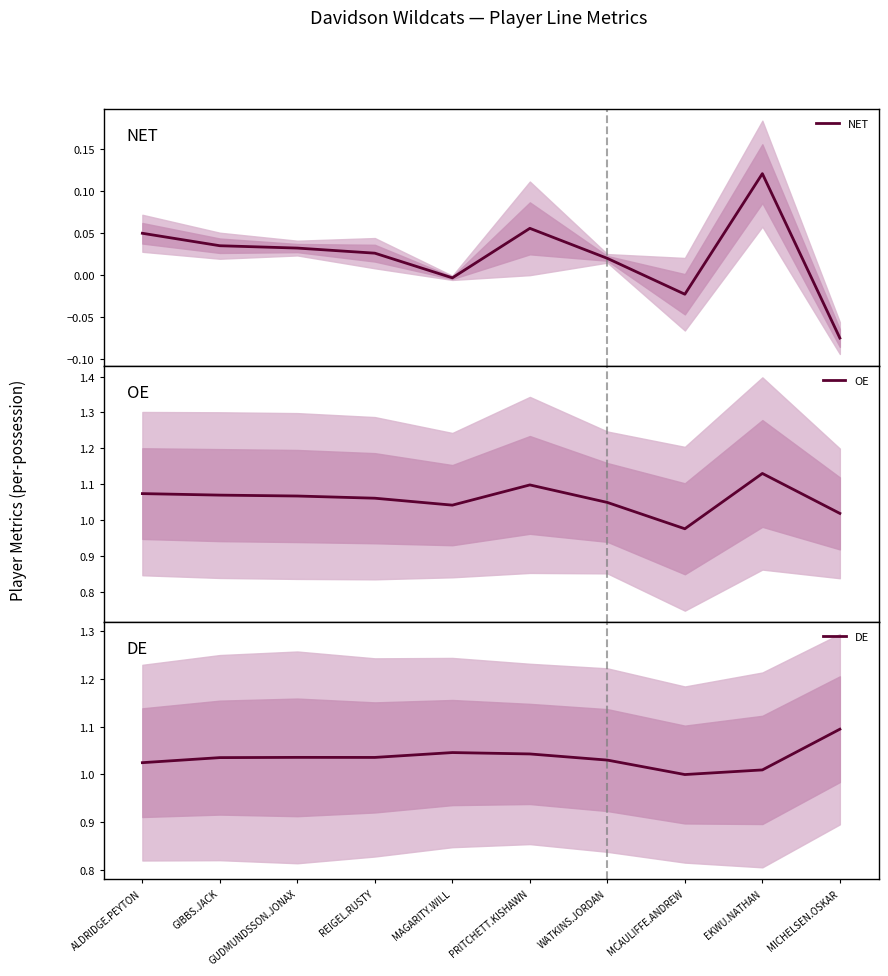

At which category is the sum across all series the highest?

EKWU.NATHAN